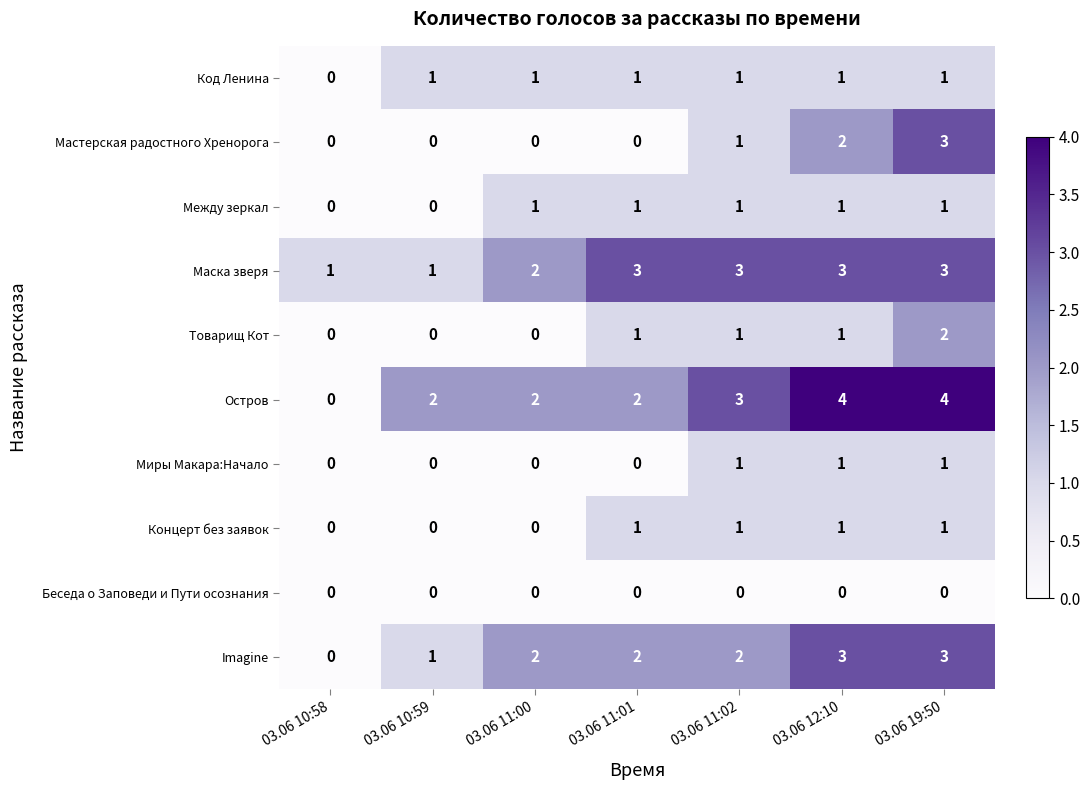

Count the Мастерская радостного Хренорога values in the range 0 to 2.

6